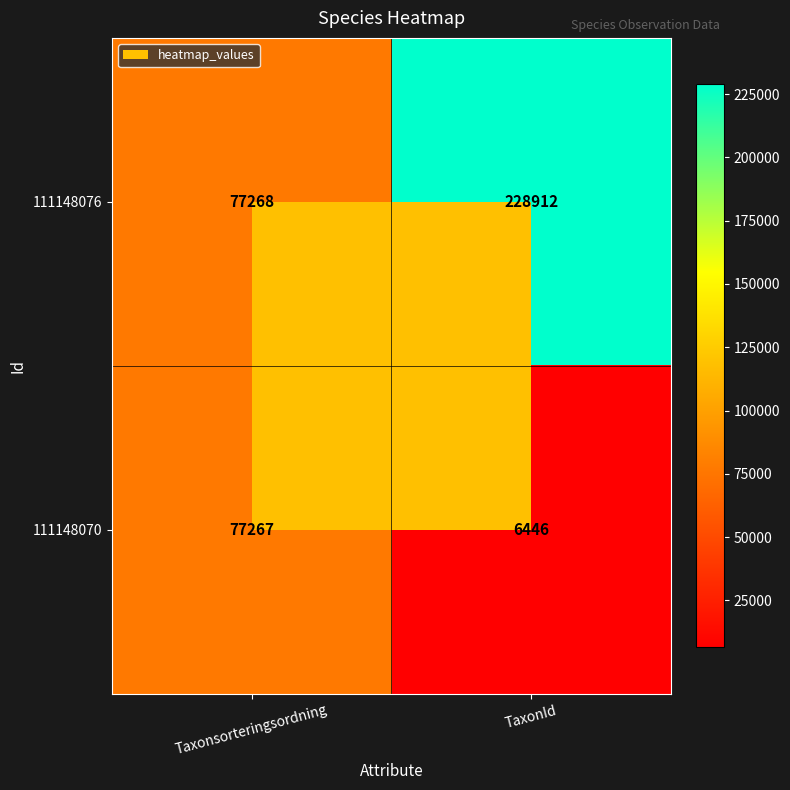

How many categories are shown in the chart?

2